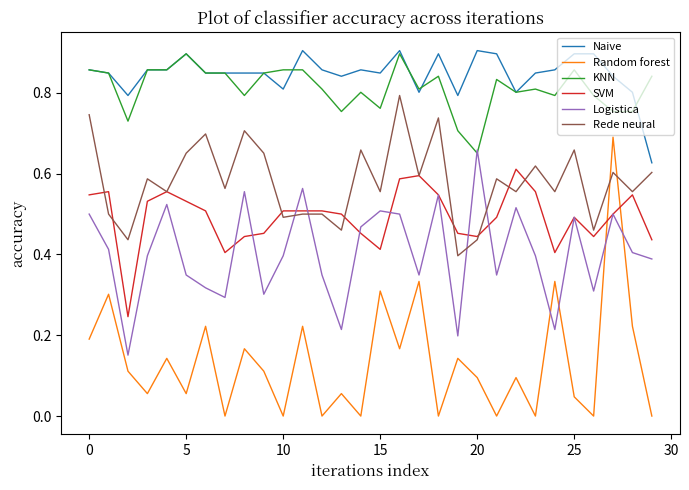

Which series has the largest total across all categories?

Naive